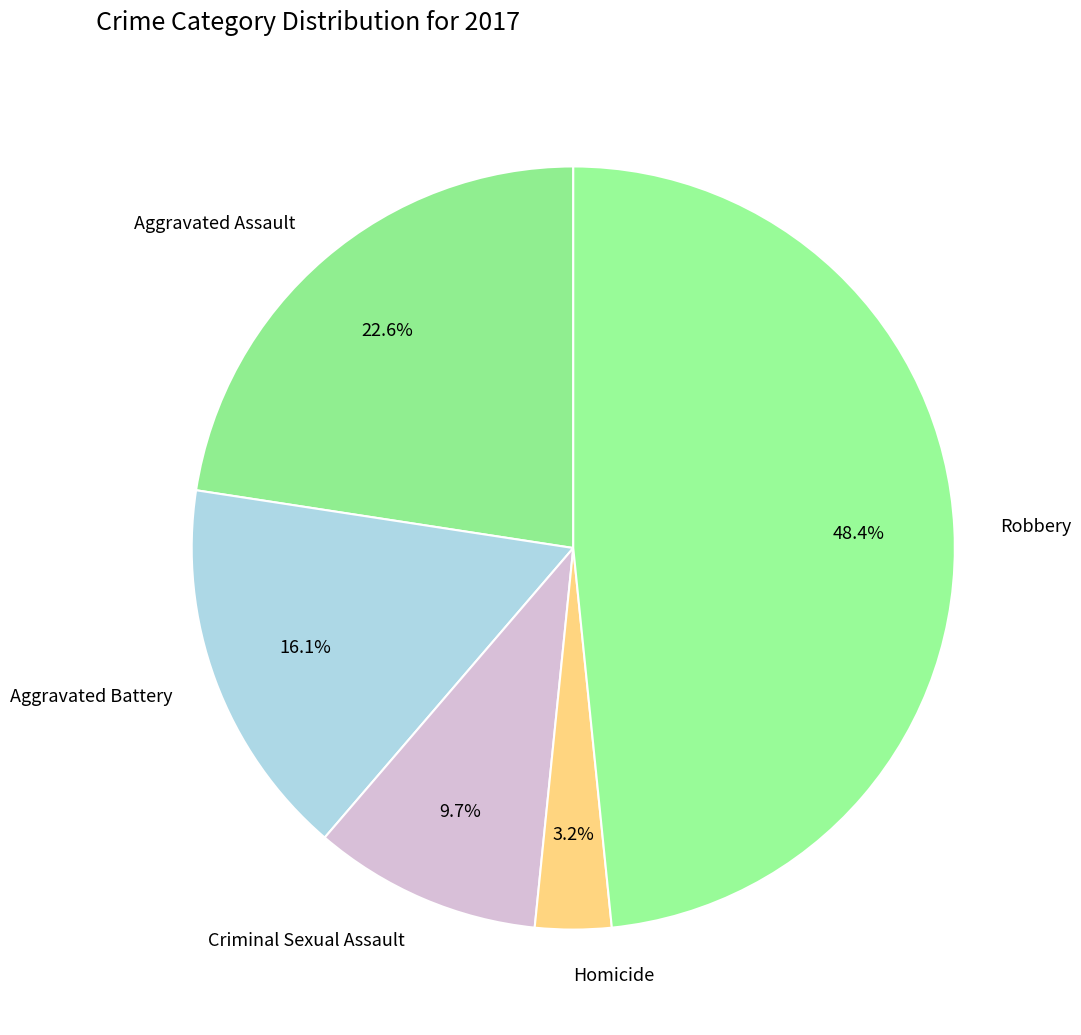

To the nearest percent, what portion does Aggravated Battery represent?

16%